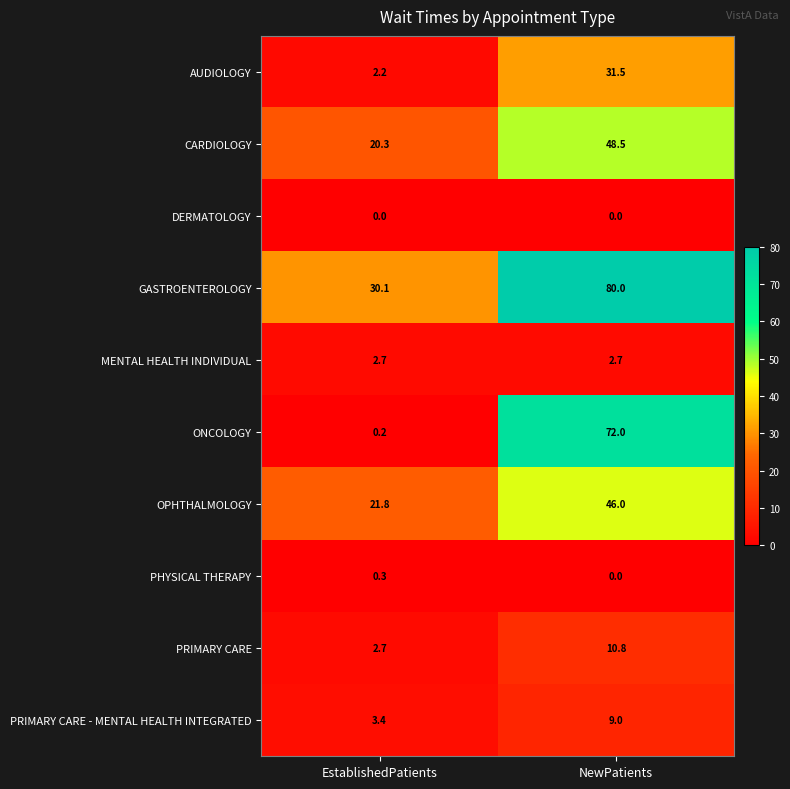

What is the total value across all series at NewPatients?

300.5